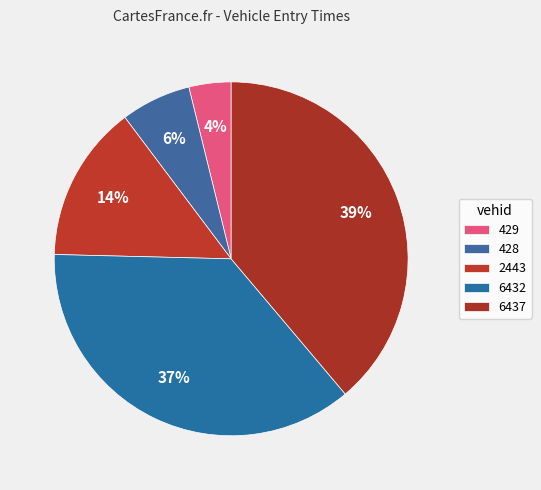

What percentage is NOT represented by 6432?

63.5%